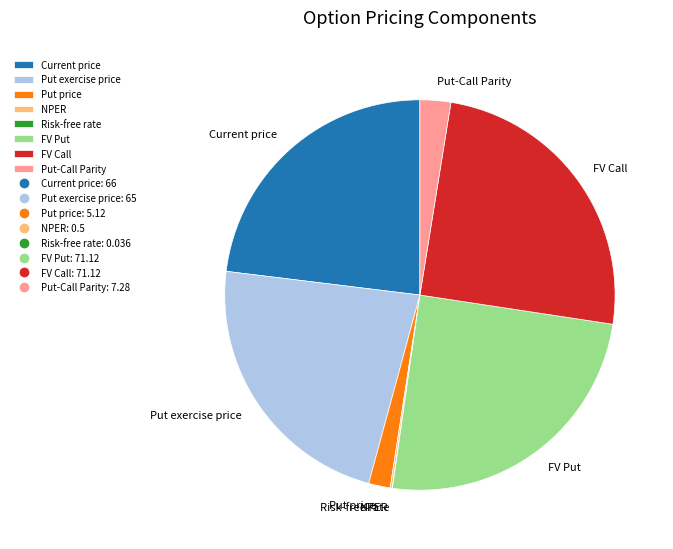

Combined, do Put price and Put exercise price account for over 50%?

No